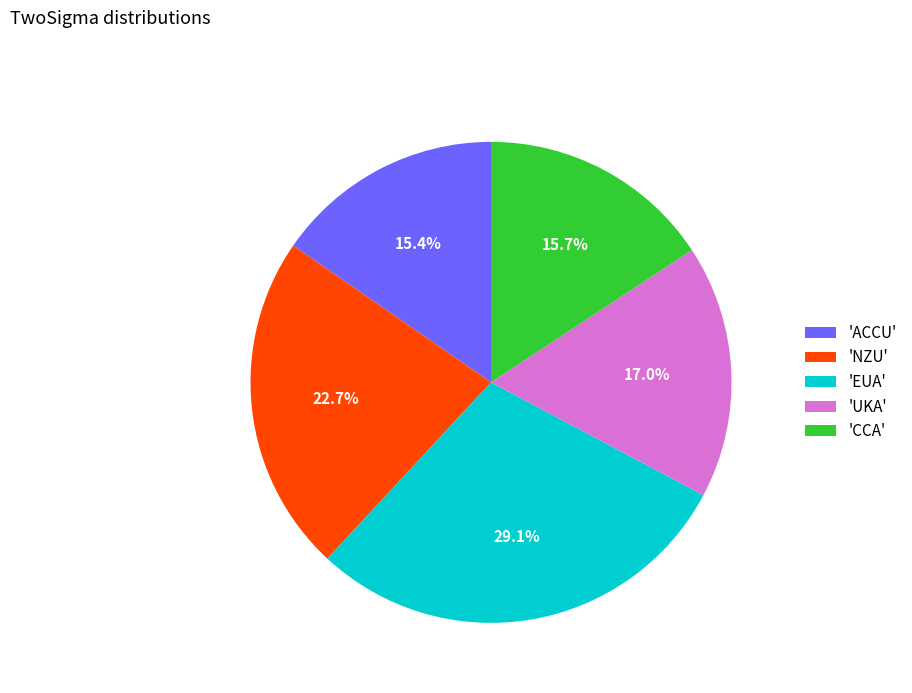

Is the sum of 'NZU' and 'ACCU' greater than half?

No